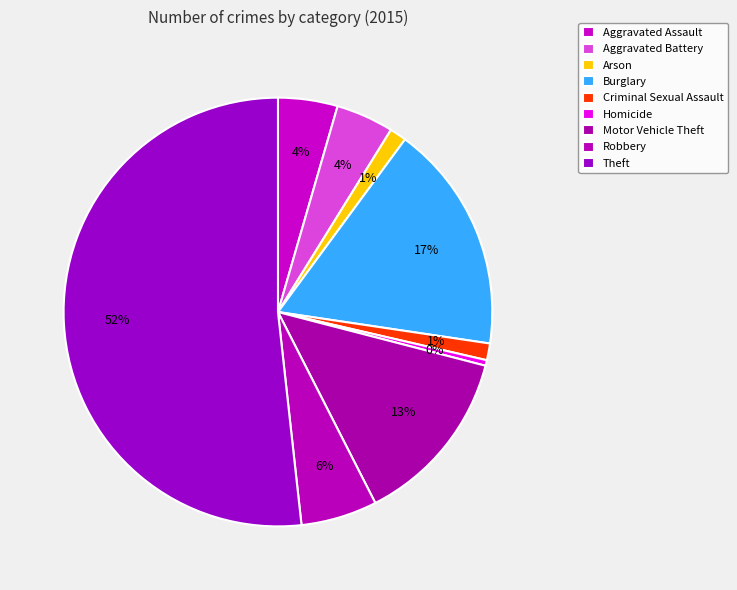

Which category has the smallest portion of the pie?

Homicide